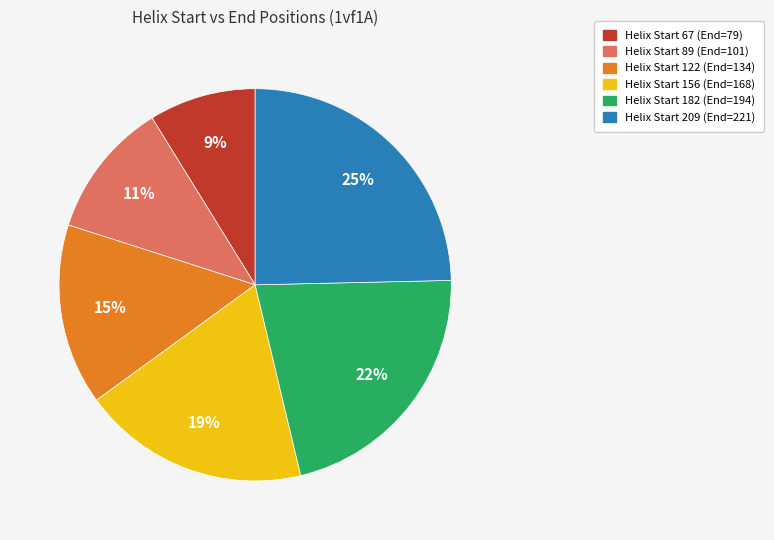

To the nearest percent, what is the average slice percentage?

17%